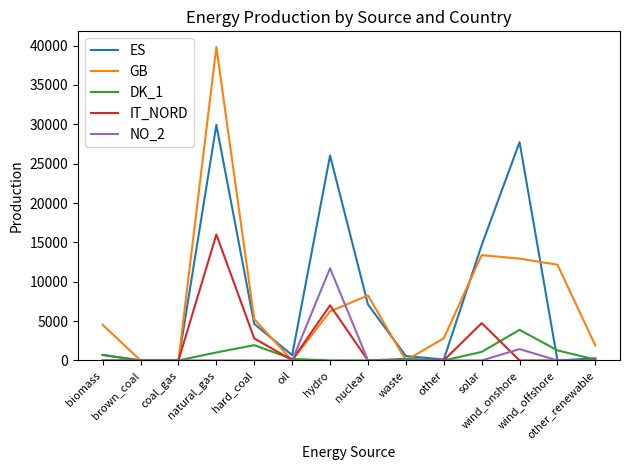

Which series has the widest spread of values?

GB